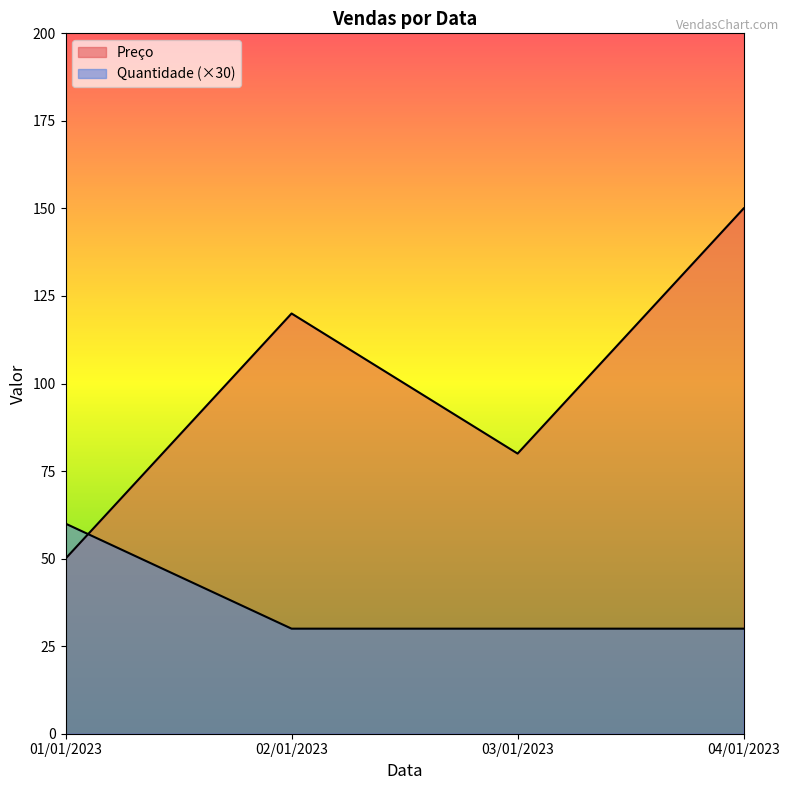

List the series in order of their overall mean, highest first.

Preço, Quantidade